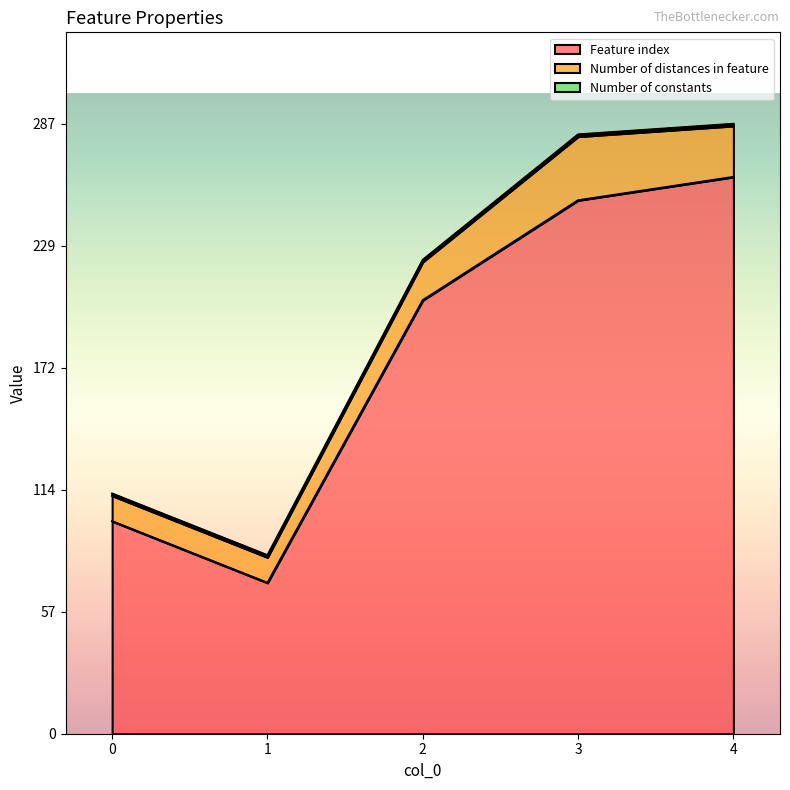

Read the Feature index value at 3, to the nearest 50.

250